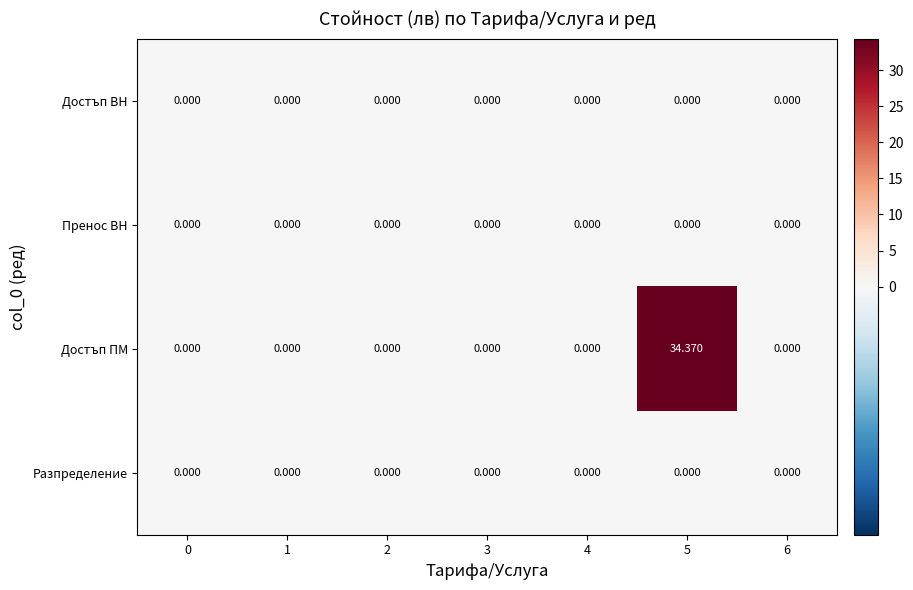

Which series has the largest range (max minus min)?

Достъп ПМ